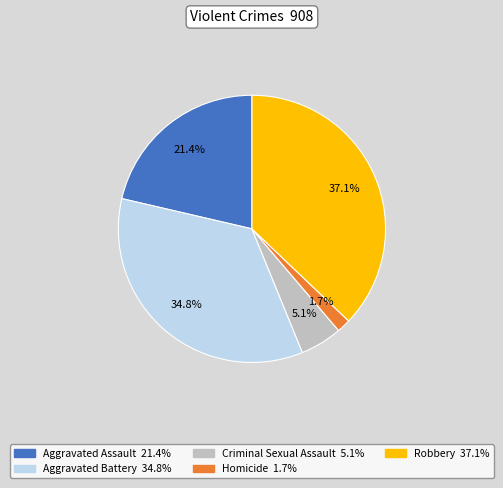

Which slice is the largest?

Robbery